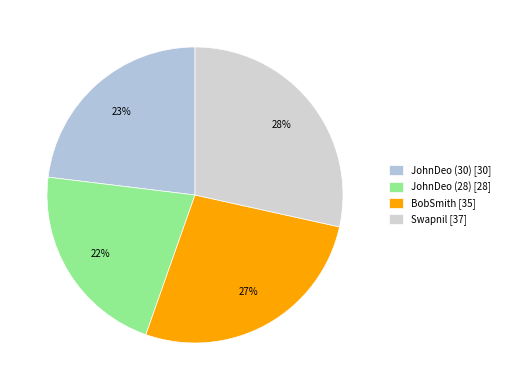

To the nearest percent, what is the difference between the JohnDeo (30) and BobSmith slice percentages?

4%